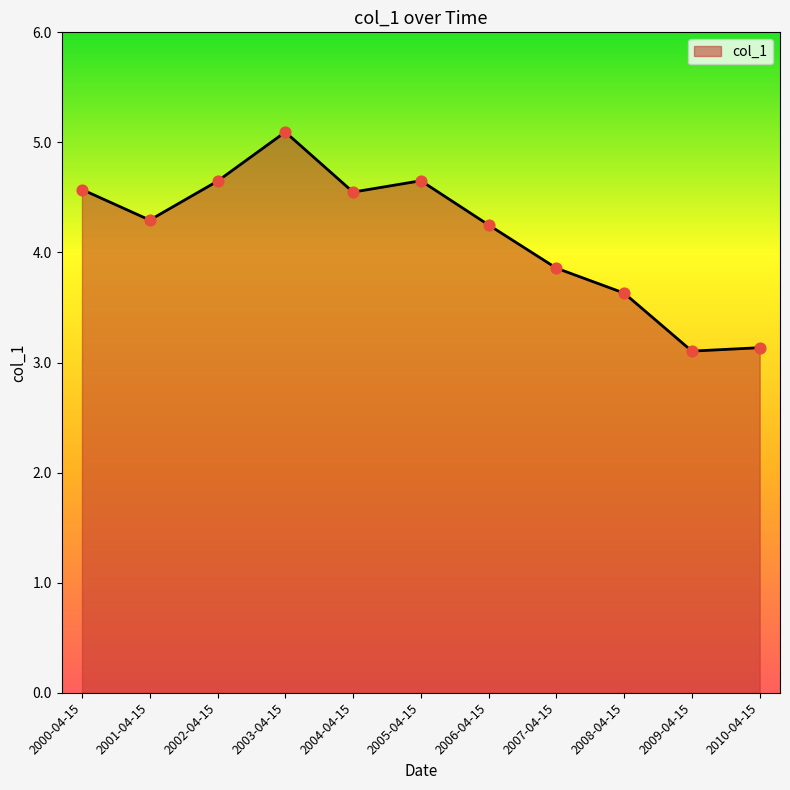

What is the change in value from 2002-04-15 to 2009-04-15?

-1.5